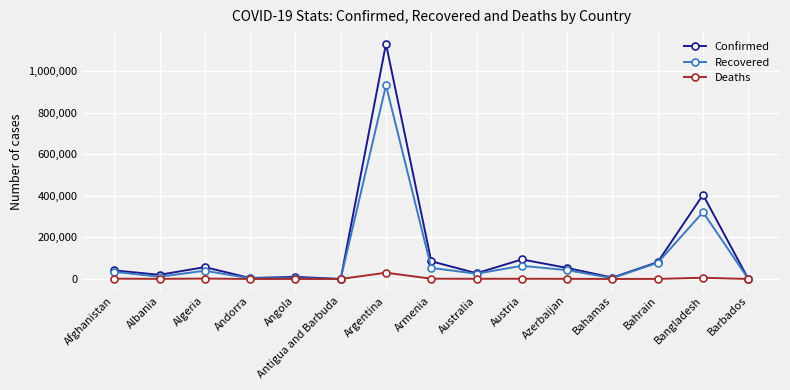

What is the sum of the Deaths values at Bangladesh and Armenia?

7158